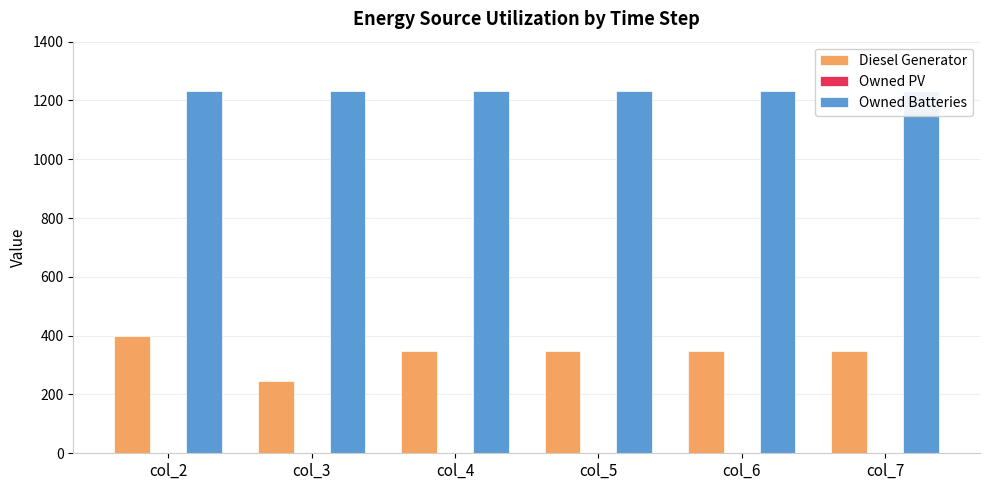

How many data points in Diesel Generator are above 349?

1